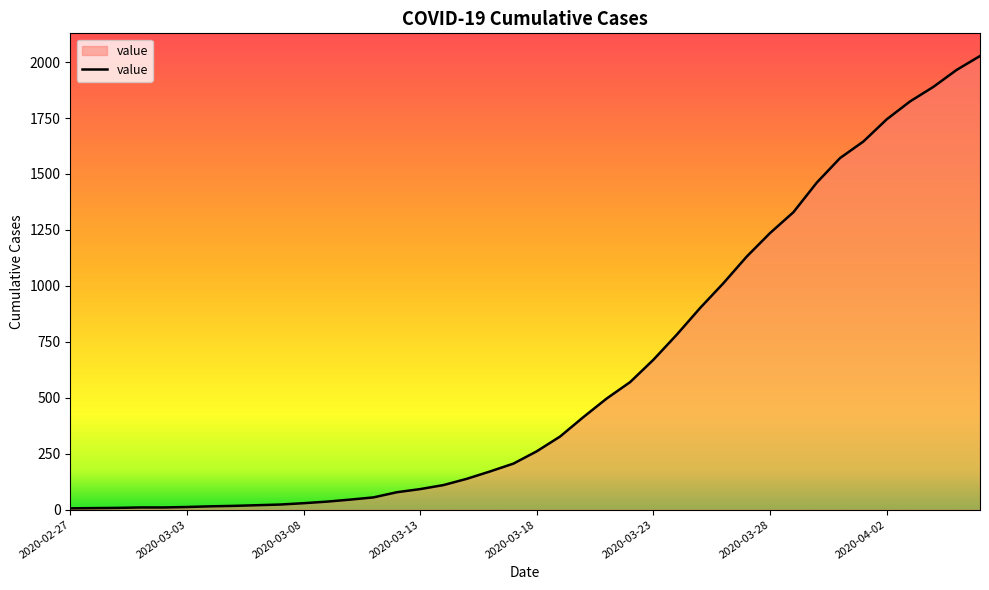

What is the minimum value shown in the chart?

6